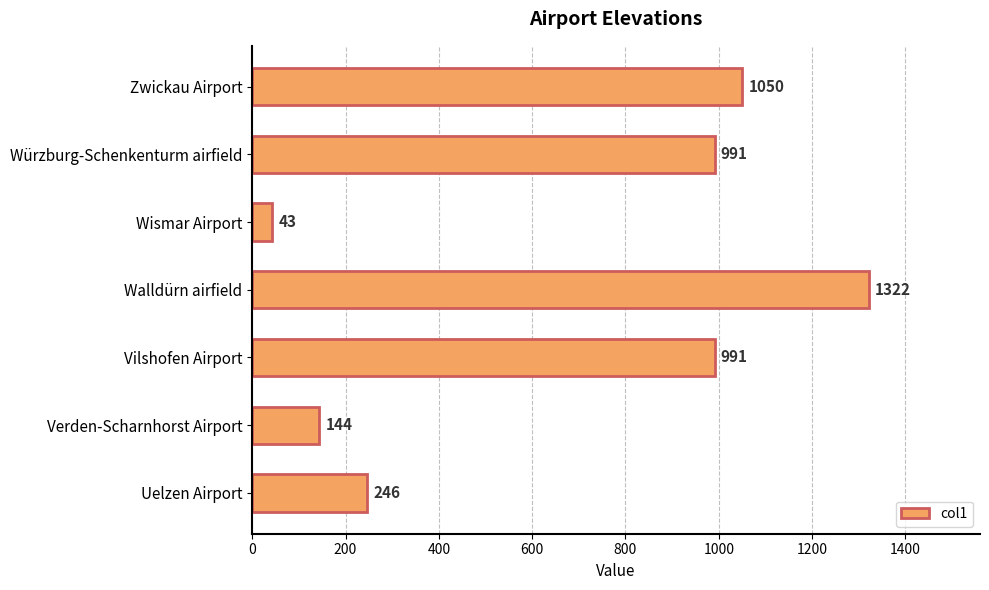

What is the value of the 7th bar from the top?

246